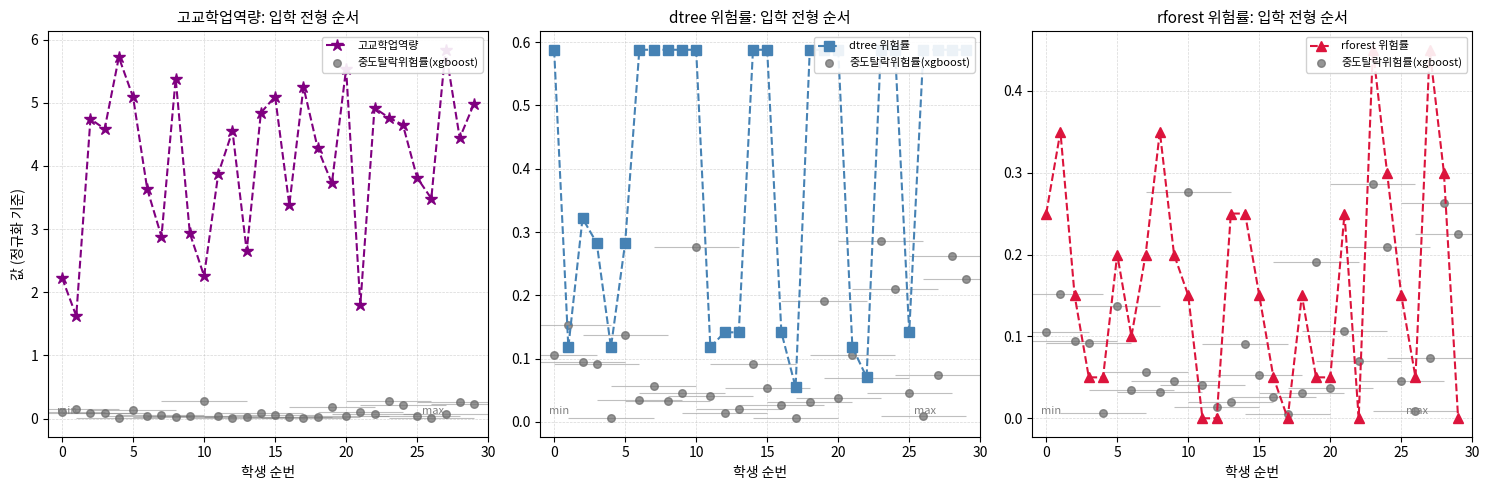

At how many categories does at least one series exceed 1?

30